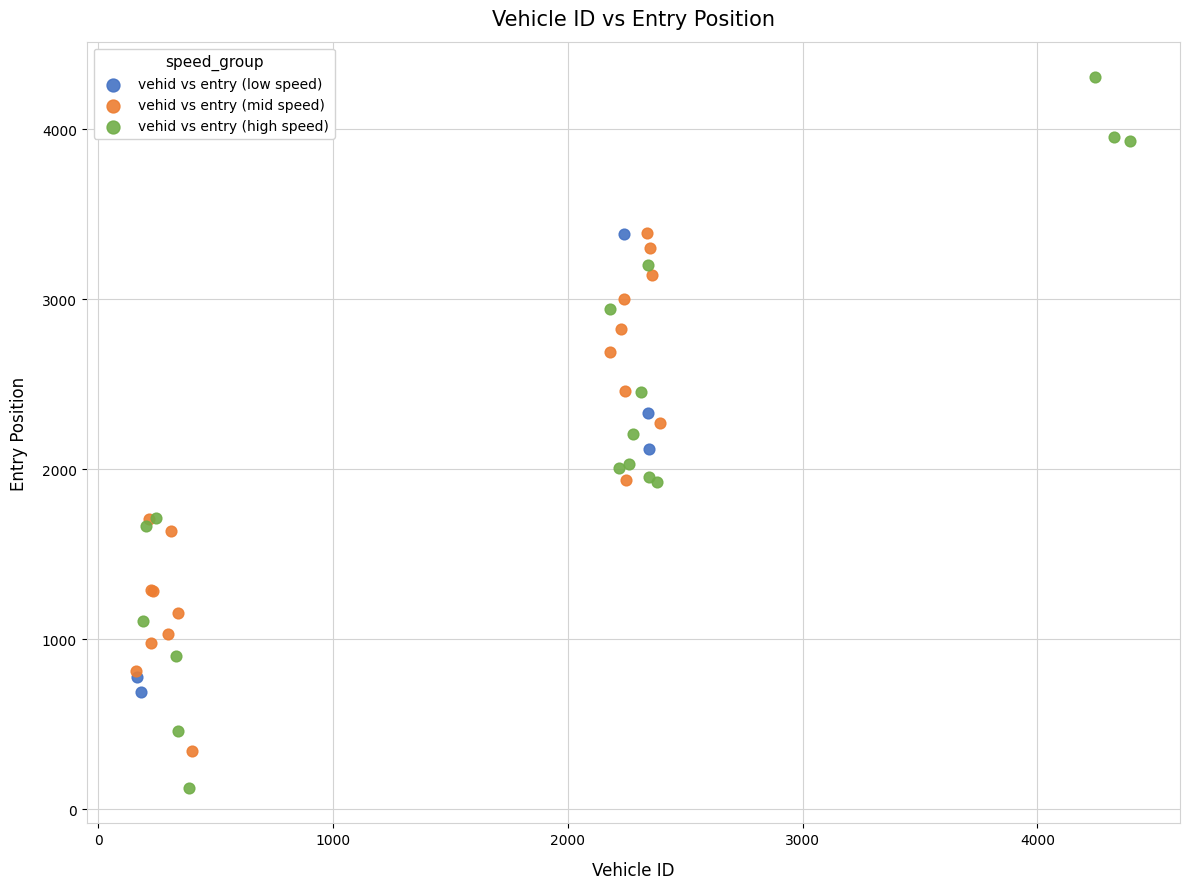

Which series contains the lowest Y value?

vehid vs entry (high speed)